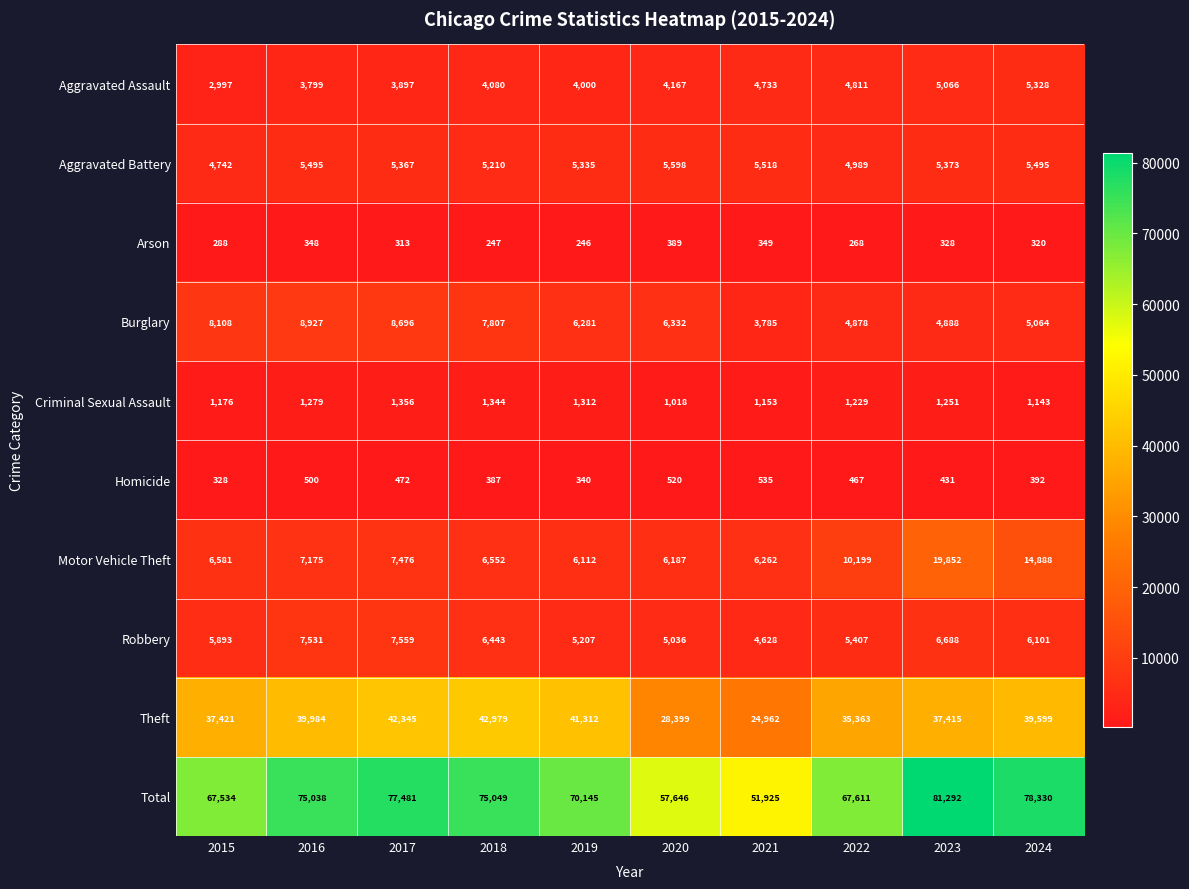

What is the difference between the Homicide values at 2015 and 2018?

59